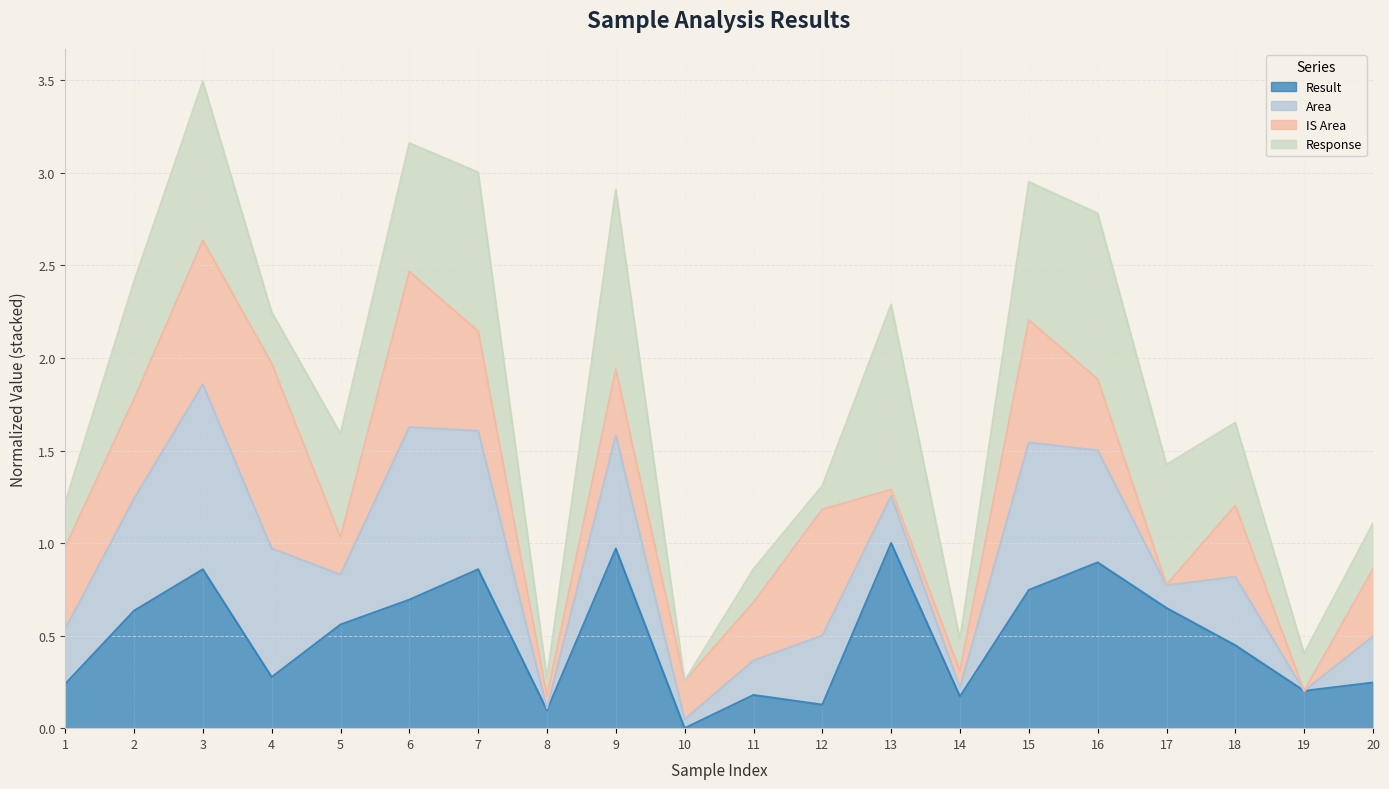

How many data points does each series have?

20